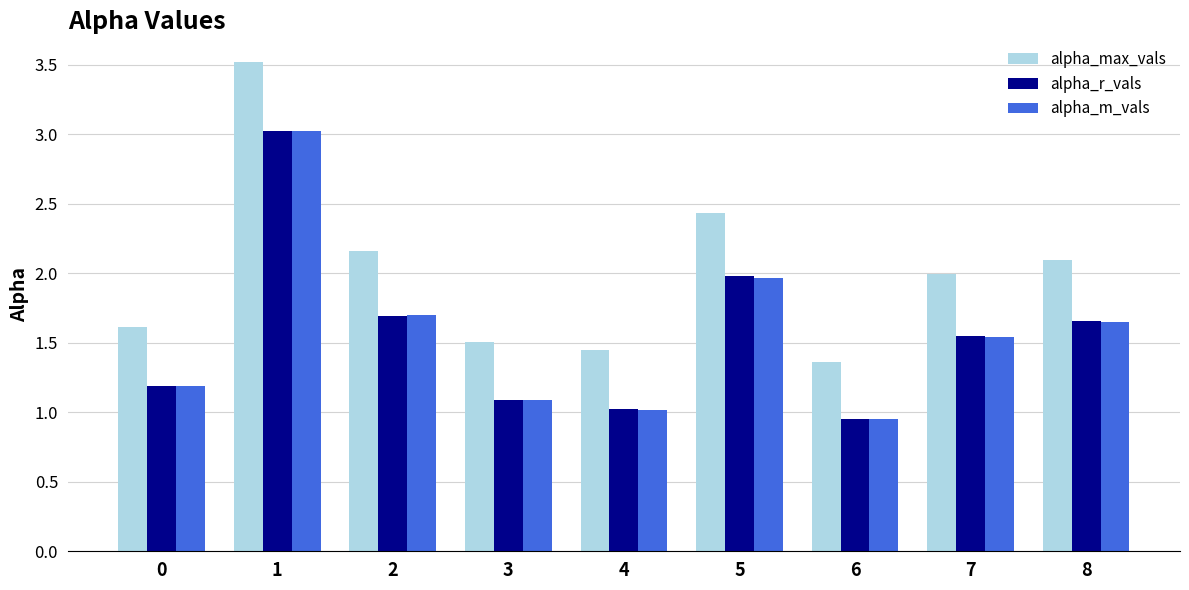

Which series changed the most between 1 and 5?

alpha_max_vals